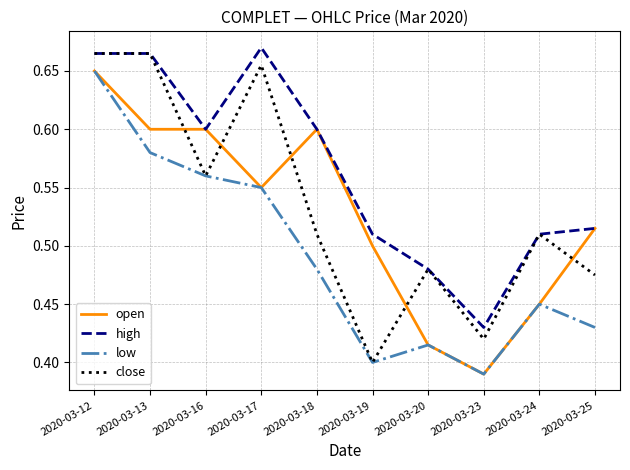

Does the chart display data point markers on the line(s)?

No